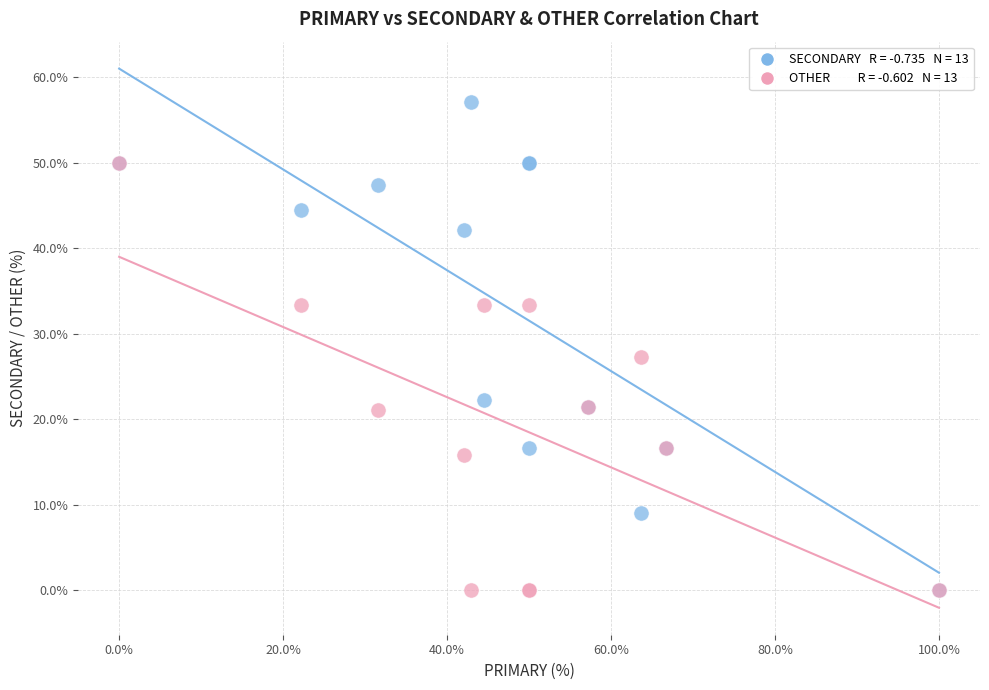

Across all series, what Y value is closest to 28?

27.3